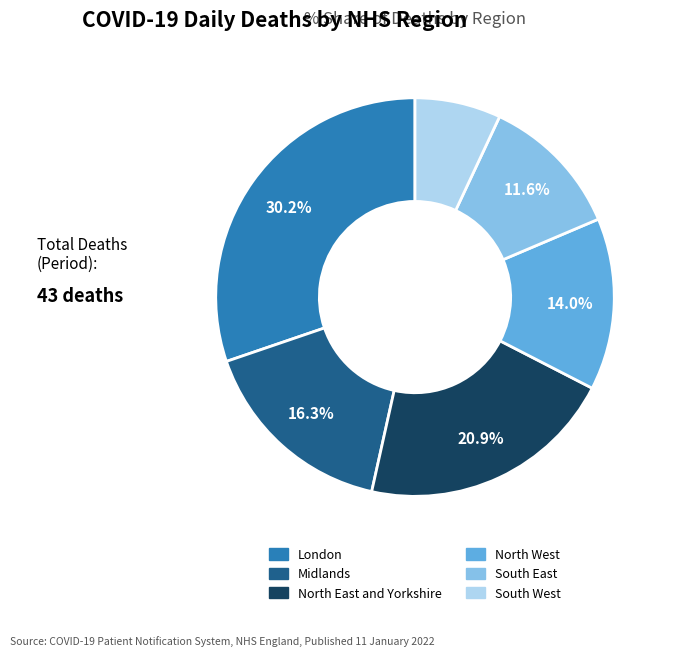

Is there a majority slice in this chart?

No